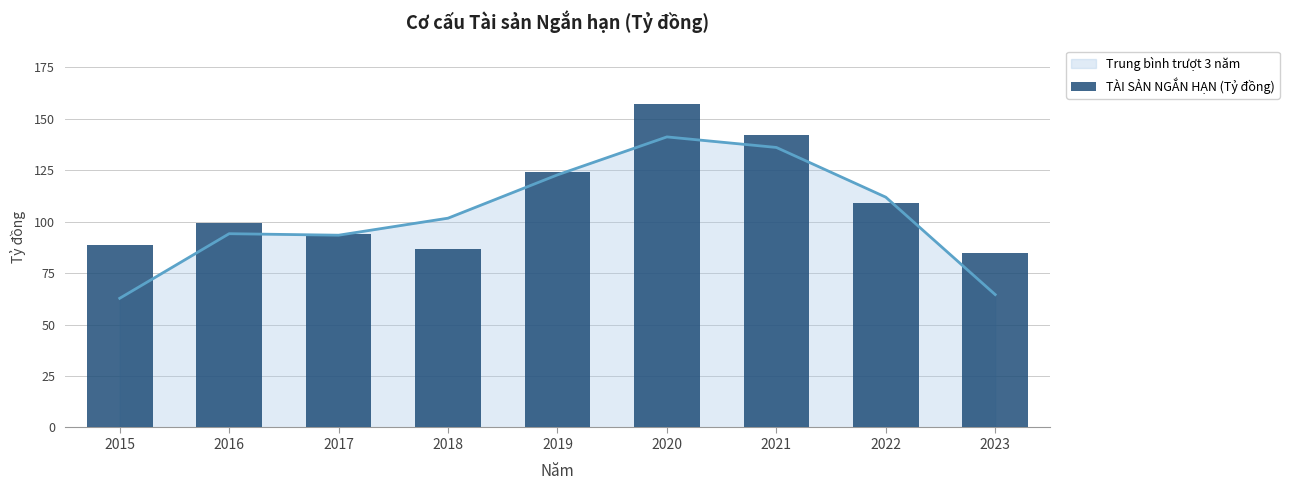

Are the bars grouped side by side (vs. stacked)?

No